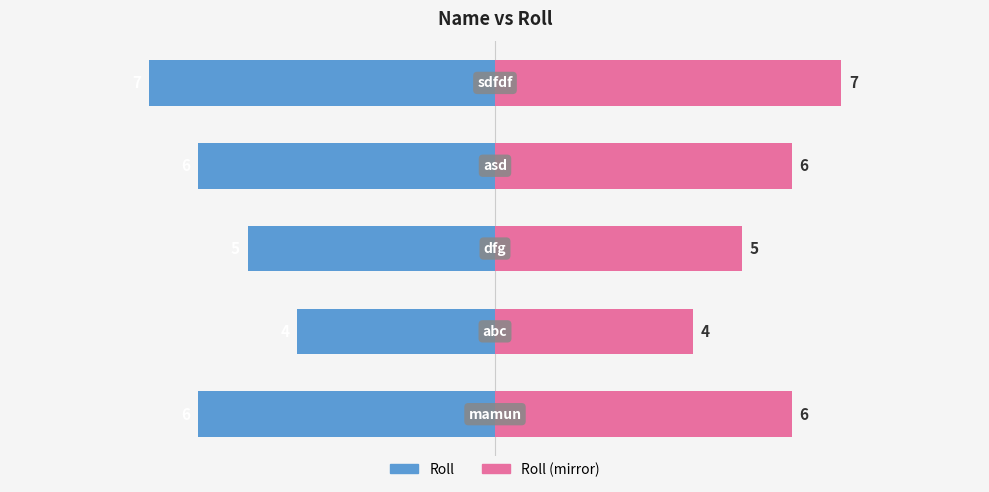

Rank the series by their average value, from highest to lowest.

Roll (mirror), Roll